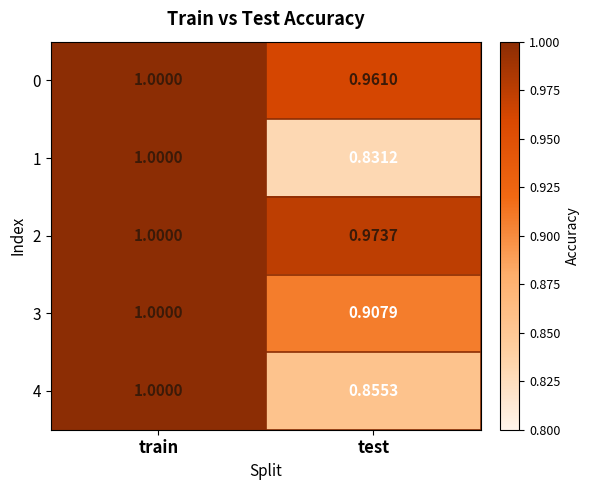

At which category is the sum across all series the highest?

train